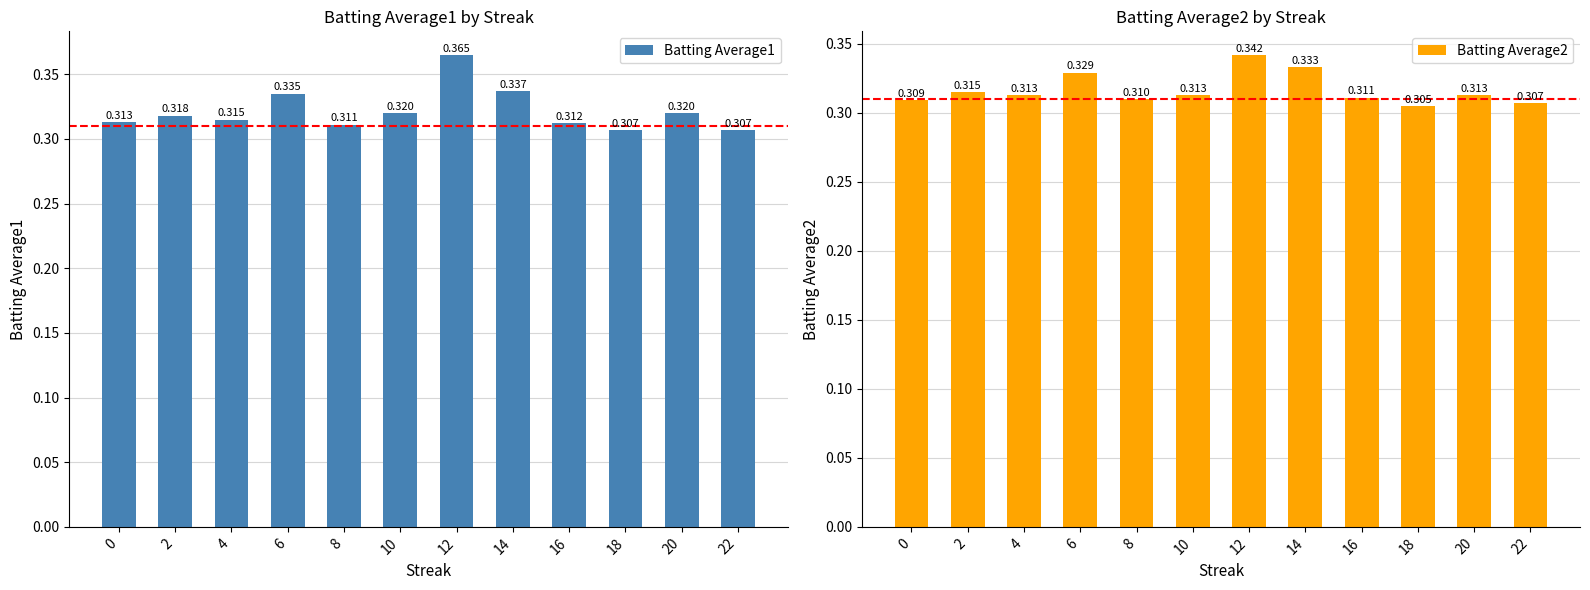

What is the minimum value shown in the chart?

0.3